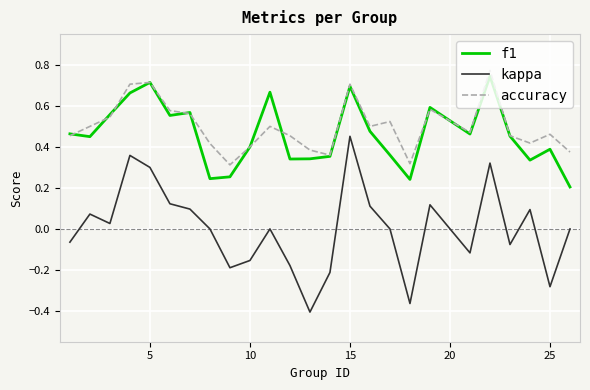

Which series has the widest spread of values?

kappa